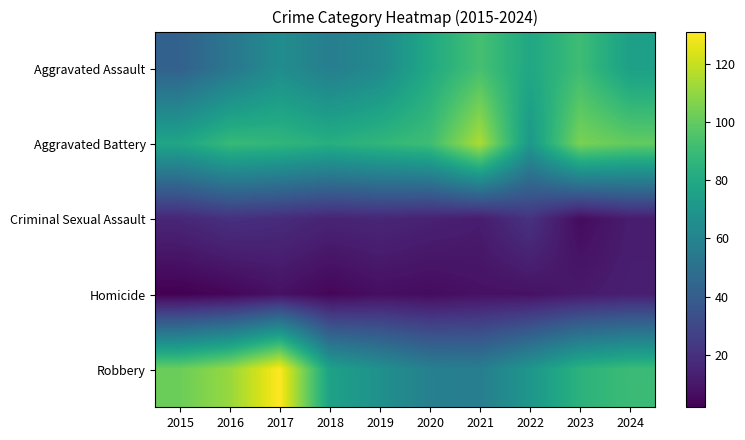

At which category is the sum across all series the highest?

2017